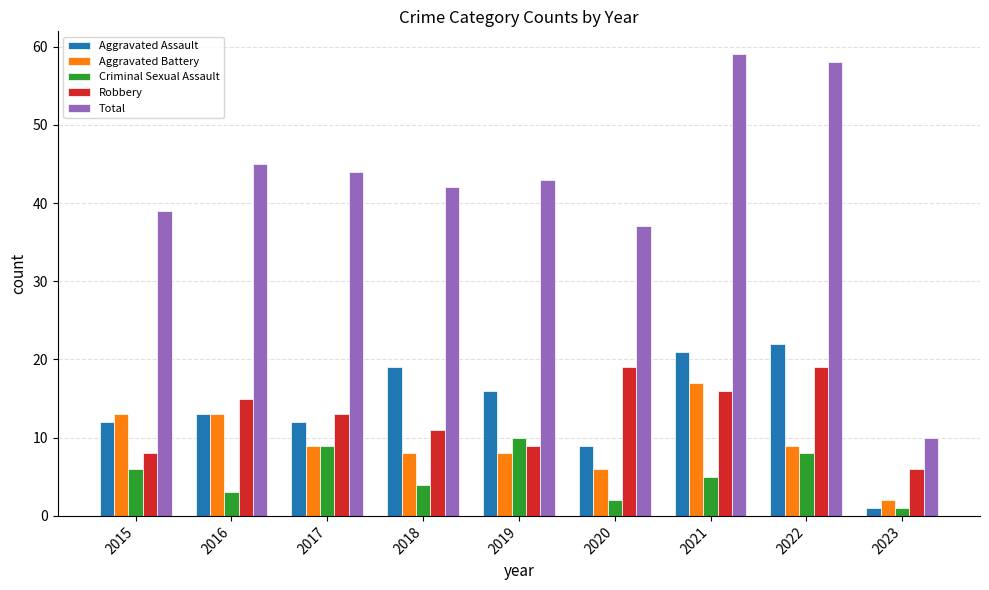

Reading left to right, what are all the values shown in this chart?

Aggravated Assault: 2015=12	2016=13	2017=12	2018=19	2019=16	2020=9	2021=21	2022=22	2023=1
Aggravated Battery: 2015=13	2016=13	2017=9	2018=8	2019=8	2020=6	2021=17	2022=9	2023=2
Criminal Sexual Assault: 2015=6	2016=3	2017=9	2018=4	2019=10	2020=2	2021=5	2022=8	2023=1
Robbery: 2015=8	2016=15	2017=13	2018=11	2019=9	2020=19	2021=16	2022=19	2023=6
Total: 2015=39	2016=45	2017=44	2018=42	2019=43	2020=37	2021=59	2022=58	2023=10